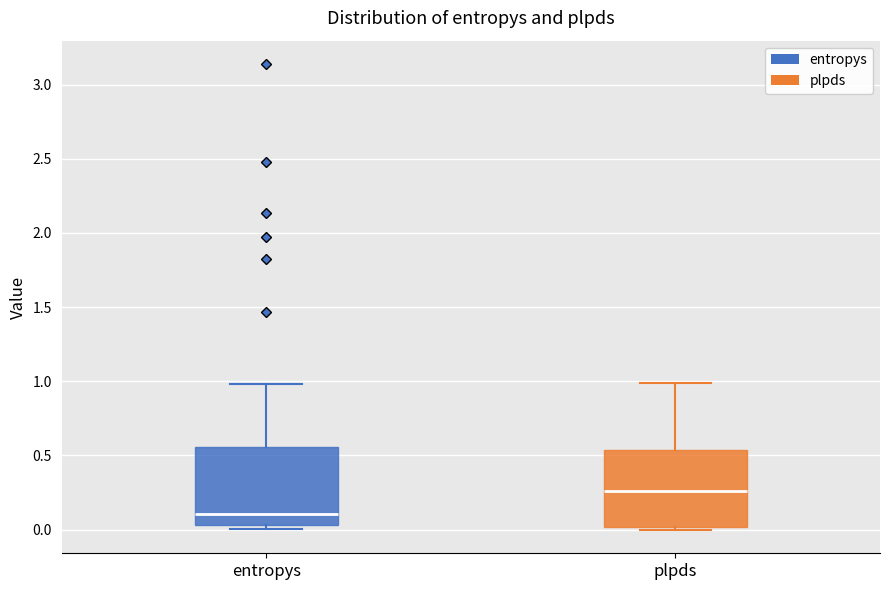

Reading left to right, read every box against the y-axis: the position of its median line, the range the box covers, and the ends of its whiskers. The values are not printed on the chart, so give them approximately, as read against the axis.

entropys: median 0.10, box 0.05 to 0.55, whiskers 0.00 to 1.00
plpds: median 0.25, box 0.00 to 0.55, whiskers 0.00 (just below the box's lower edge) to 1.00